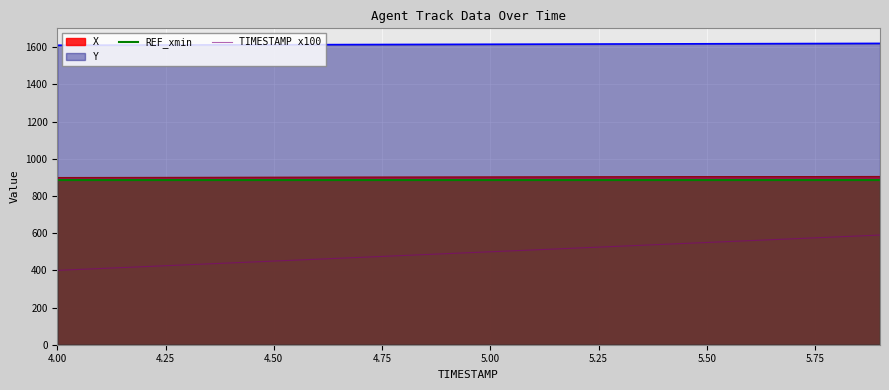

What is the total value across all series at 4.50?

3853.7